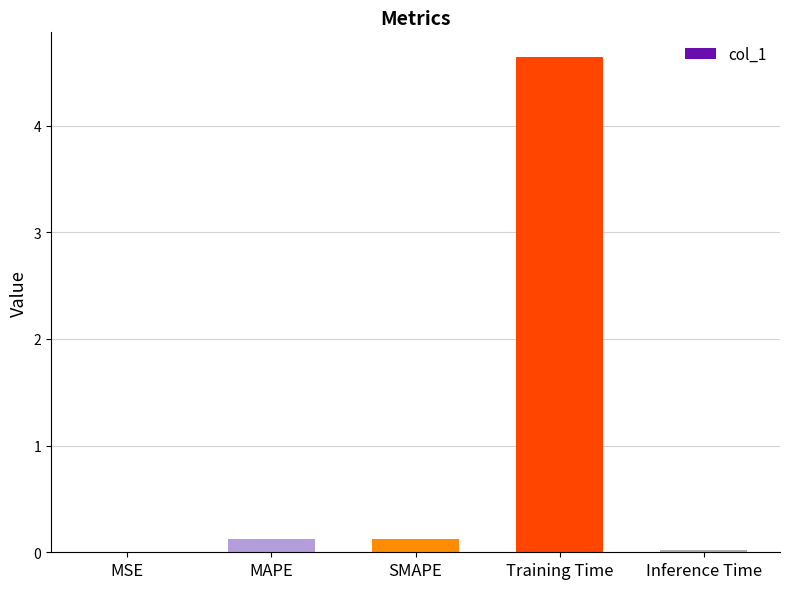

The chart shows a value of 0.1 at SMAPE. True or false?

True